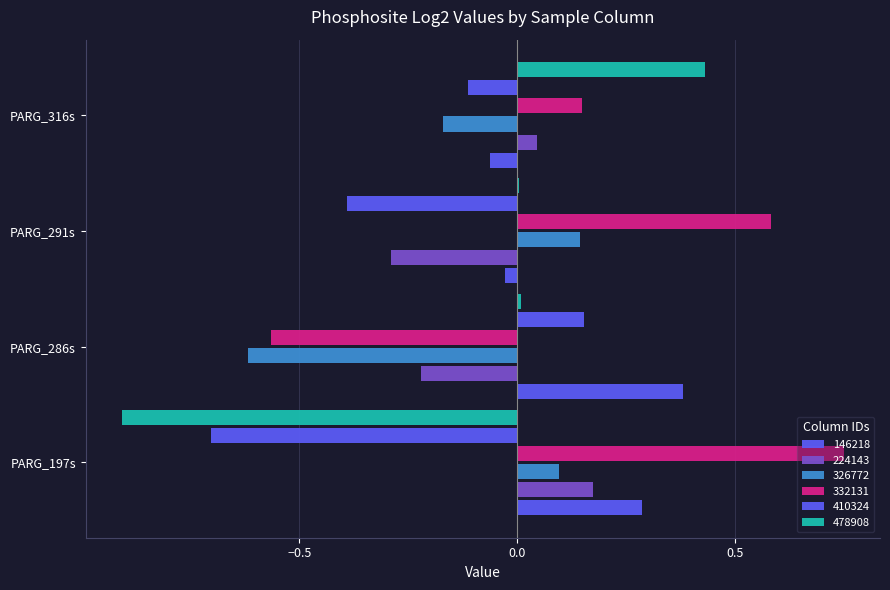

Reading right to left, list all the values displayed in this chart.

146218: -0.1	-0.0	0.4	0.3
224143: 0.0	-0.3	-0.2	0.2
326772: -0.2	0.1	-0.6	0.1
332131: 0.1	0.6	-0.6	0.8
410324: -0.1	-0.4	0.2	-0.7
478908: 0.4	0.0	0.0	-0.9